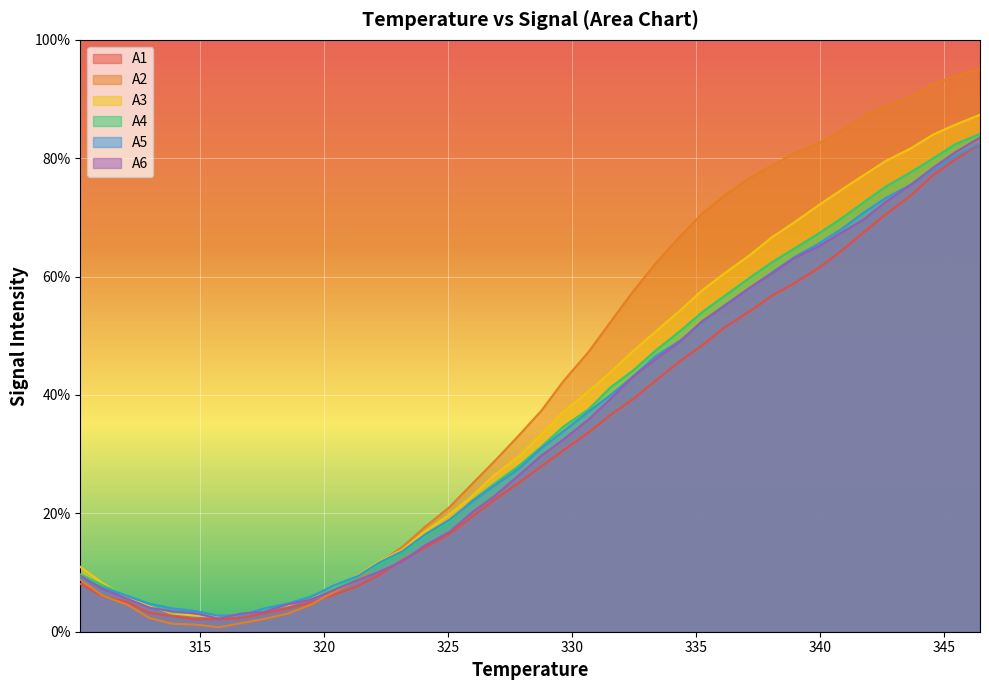

Rank the categories by A1 value from highest to lowest.

346.45, 345.45, 344.55, 343.65, 342.65, 341.75, 340.85, 339.95, 338.95, 338.05, 337.15, 336.15, 335.25, 334.35, 333.35, 332.45, 331.55, 330.65, 329.65, 328.75, 327.85, 326.85, 325.95, 325.05, 324.05, 323.15, 322.25, 310.15, 321.35, 320.35, 311.05, 312.05, 319.45, 318.55, 312.95, 317.55, 313.85, 316.65, 314.75, 315.75